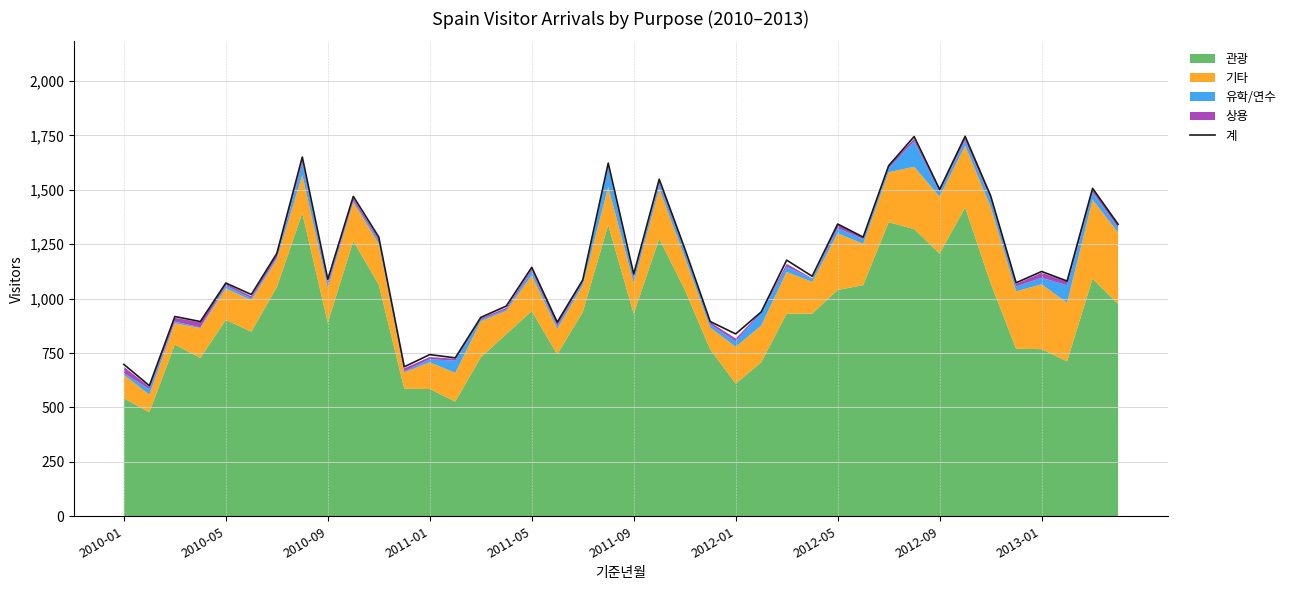

What is the minimum value for 계?

600